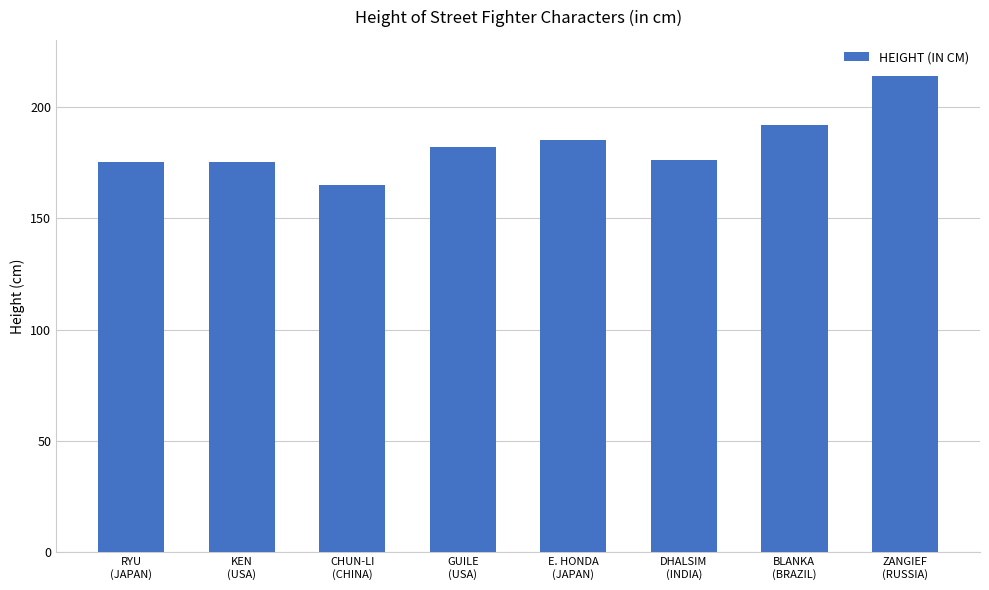

Count the number of categories in the chart.

8